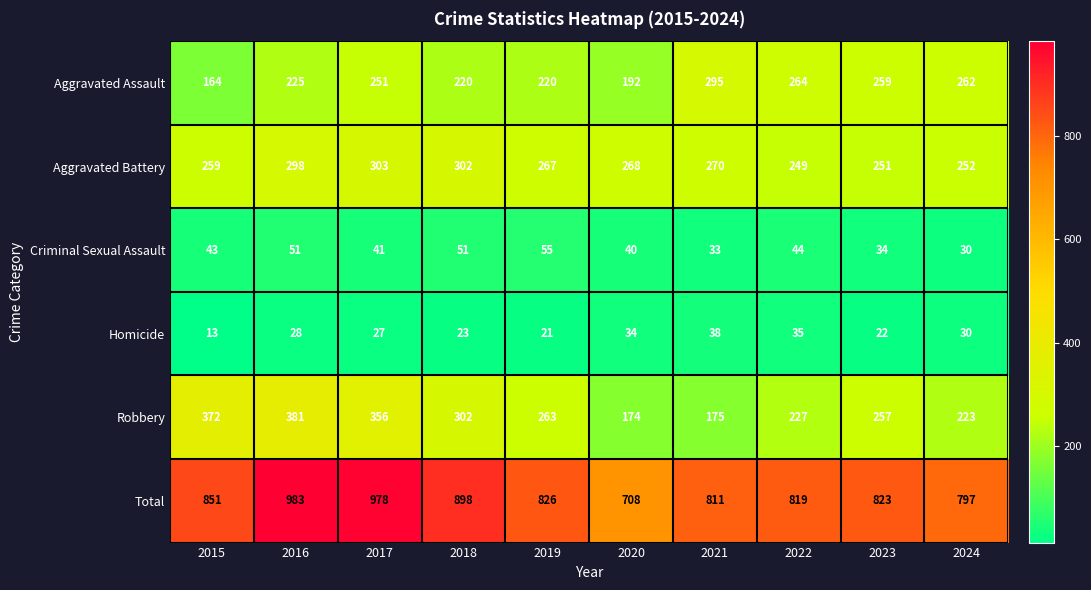

Between 2015 and 2021, which series saw the biggest shift?

Robbery